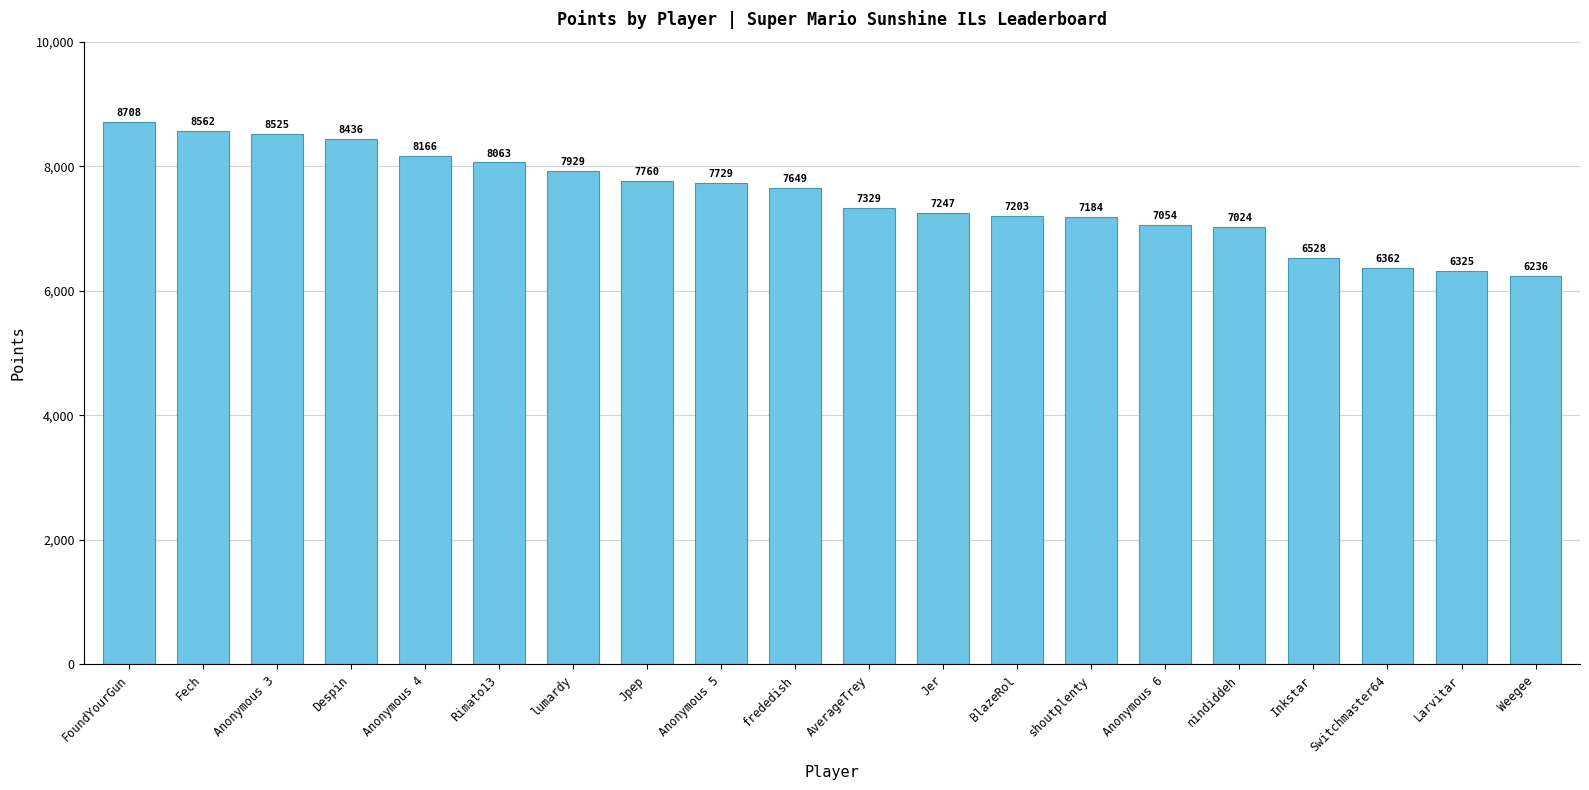

Rank the categories by value from lowest to highest.

Weegee, Larvitar, Switchmaster64, Inkstar, nindiddeh, Anonymous 6, shoutplenty, BlazeRol, Jer, AverageTrey, frededish, Anonymous 5, Jpep, lumardy, Rimato13, Anonymous 4, Despin, Anonymous 3, Fech, FoundYourGun